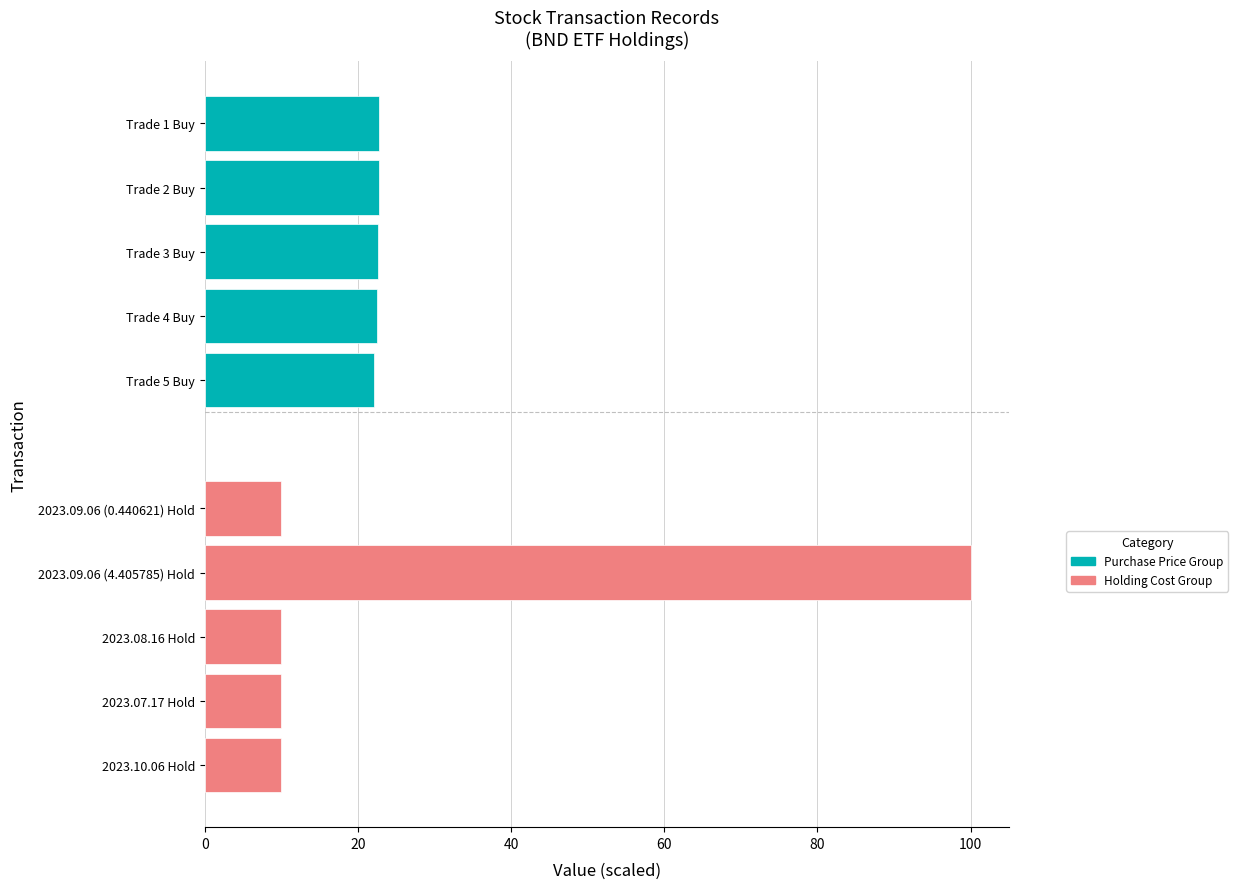

Reading left to right, list all the values displayed in this chart.

Purchase Price (×100 TWD): 22.7	22.7	22.7	22.6	22.1
Holding Cost (×100 TWD): 10.0	100.0	10.0	10.0	10.0